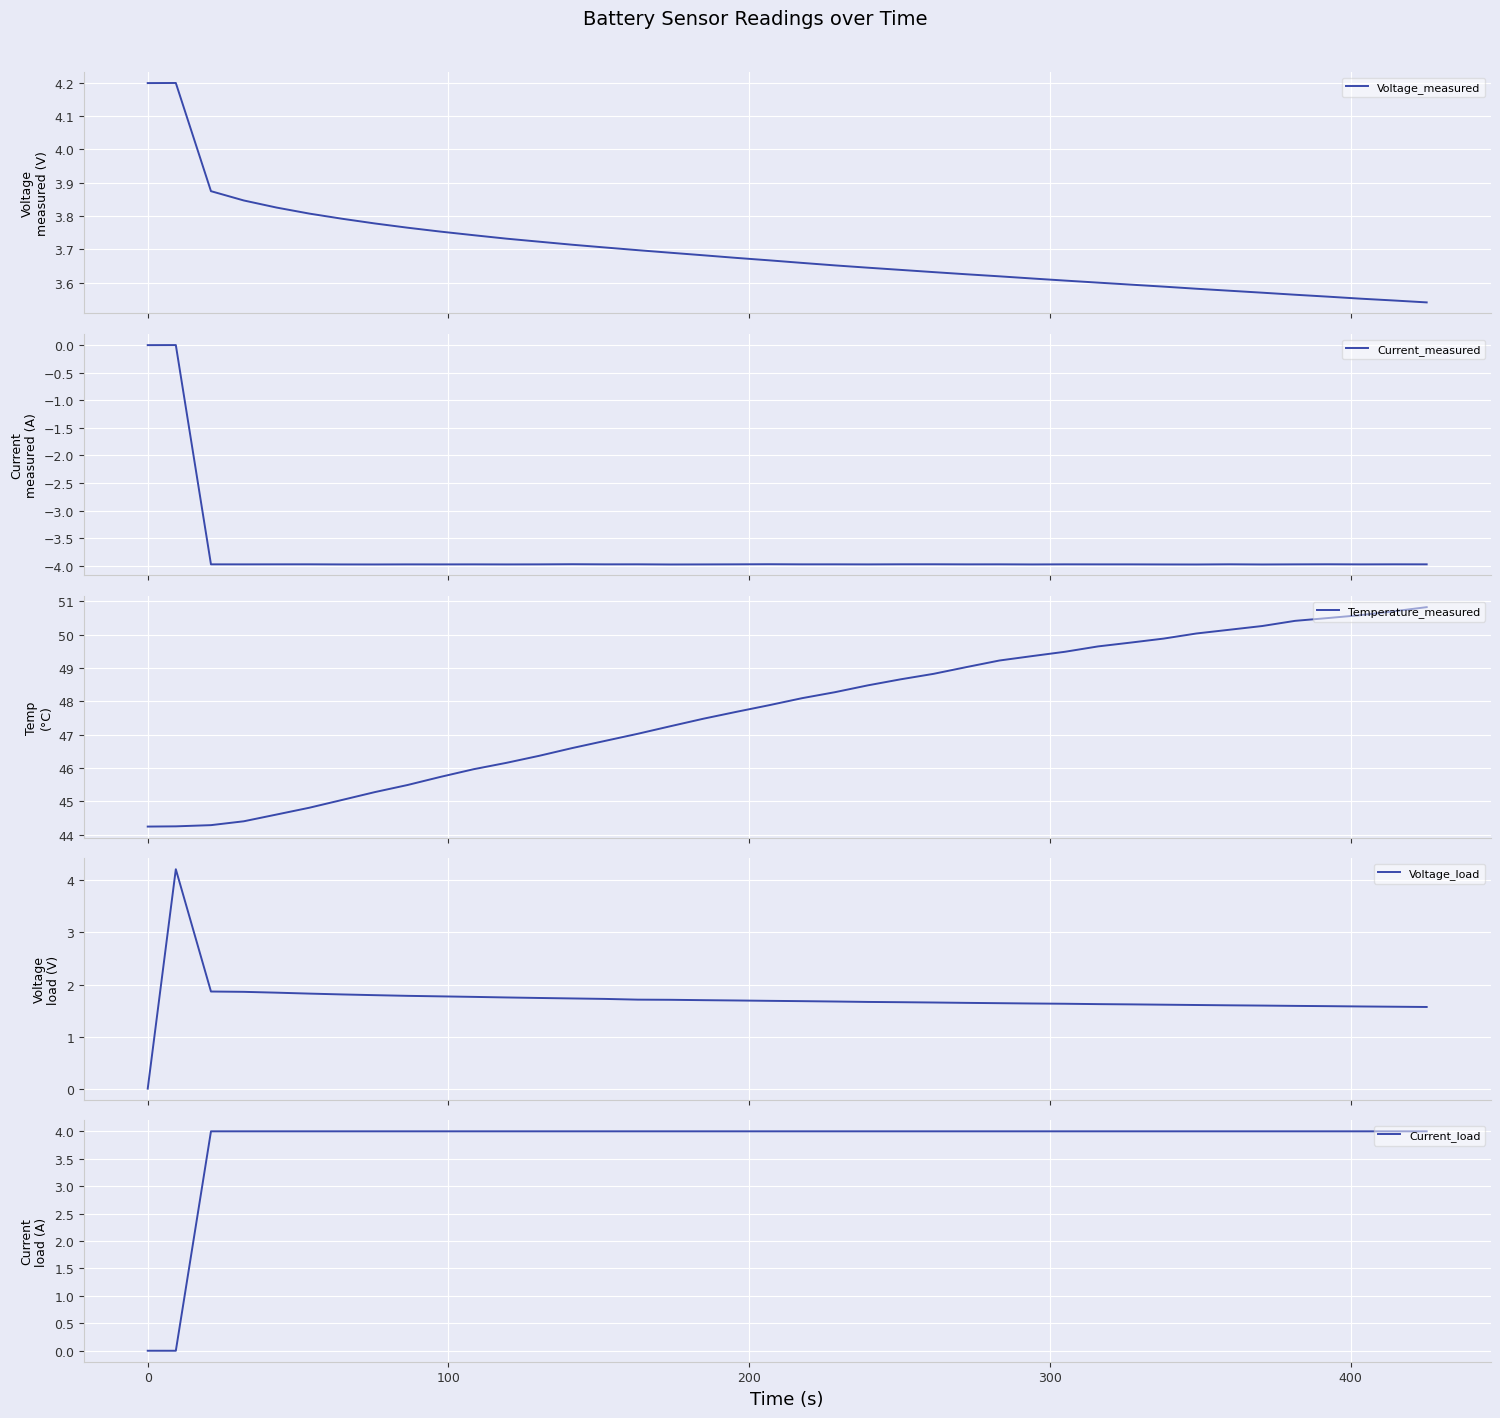

Rank the series by their maximum value, from lowest to highest.

Current_measured, Current_load, Voltage_measured, Voltage_load, Temperature_measured